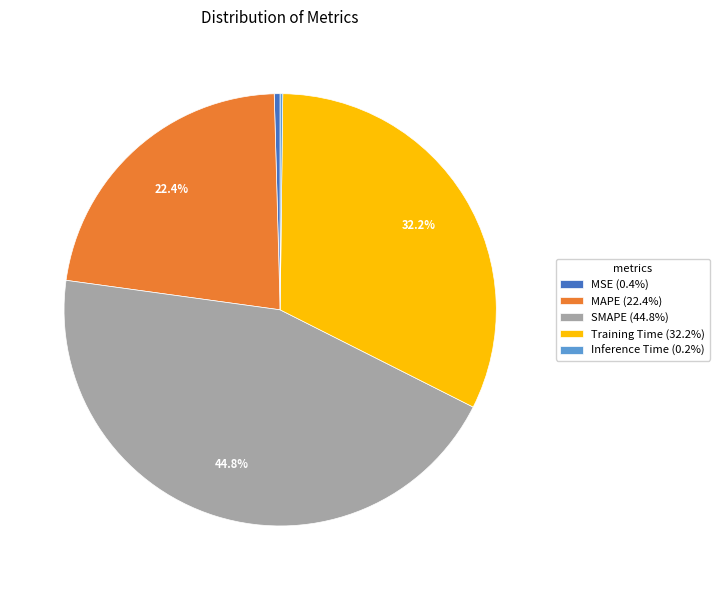

How much of the chart is everything except SMAPE (44.8%)?

55.2%